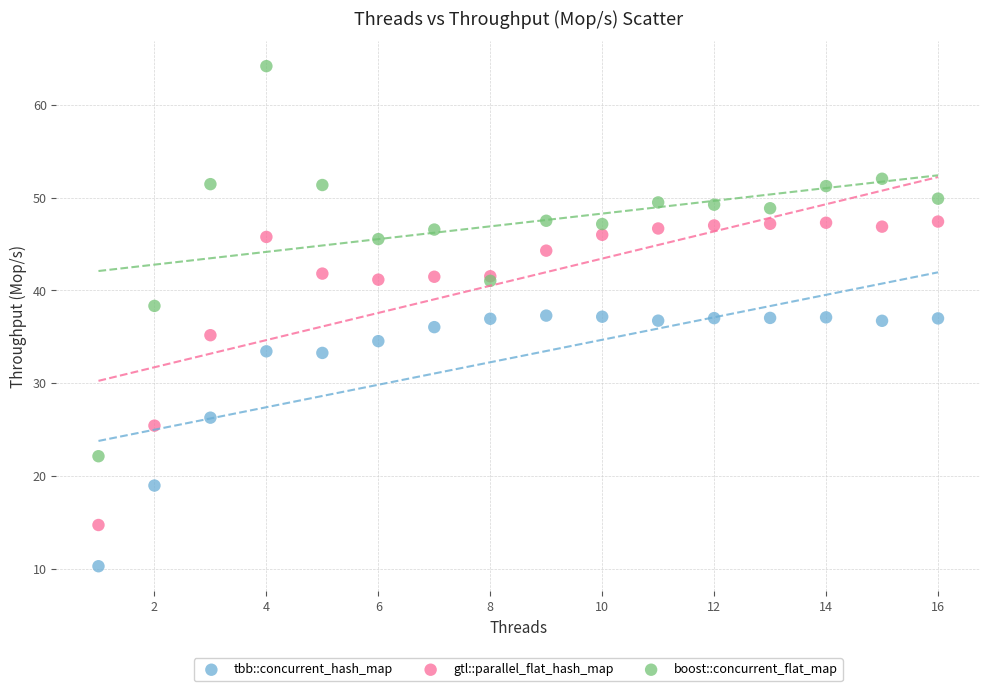

Which series contains the highest Y value?

boost::concurrent_flat_map